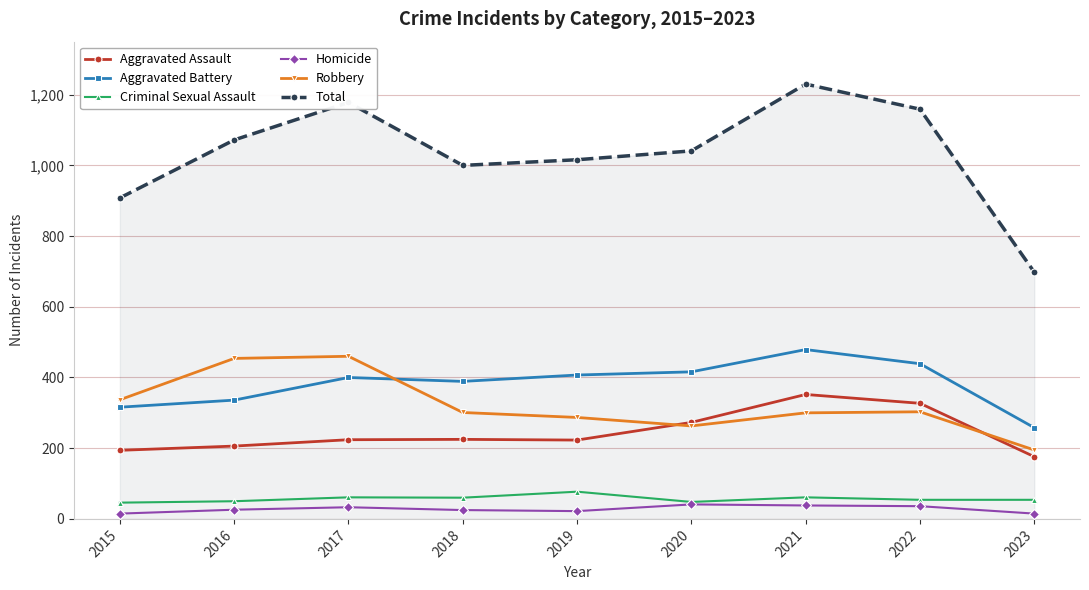

How many series are shown in this chart?

6